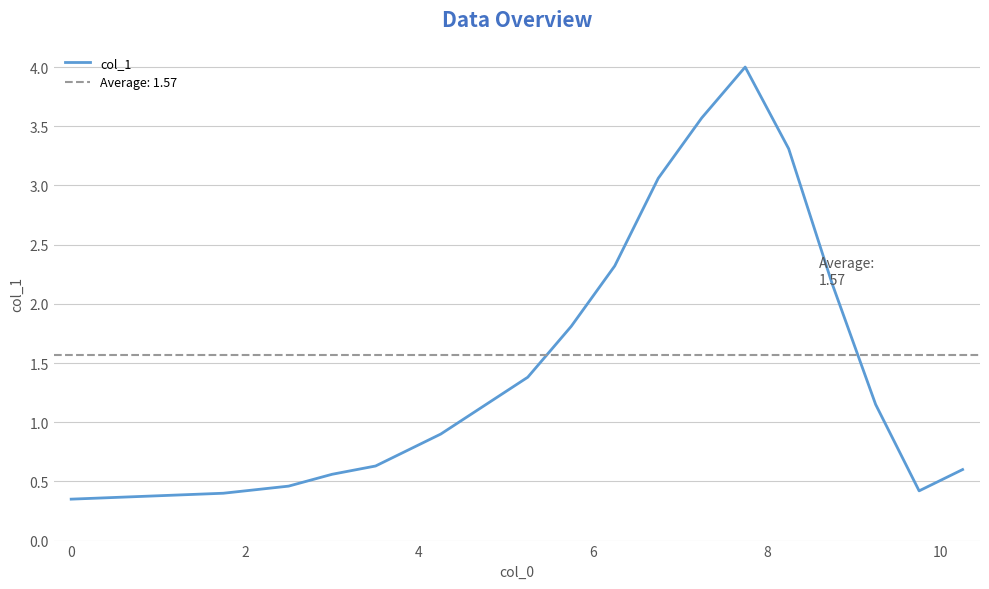

What is the highest value of the col_1 series?

4.0